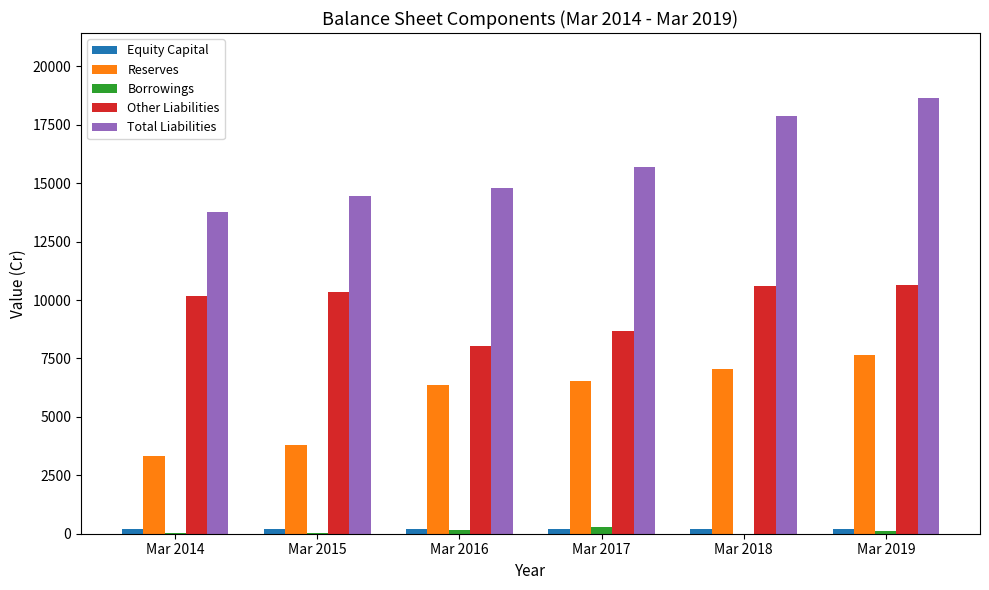

Which series changed the most between Mar 2015 and Mar 2019?

Total Liabilities